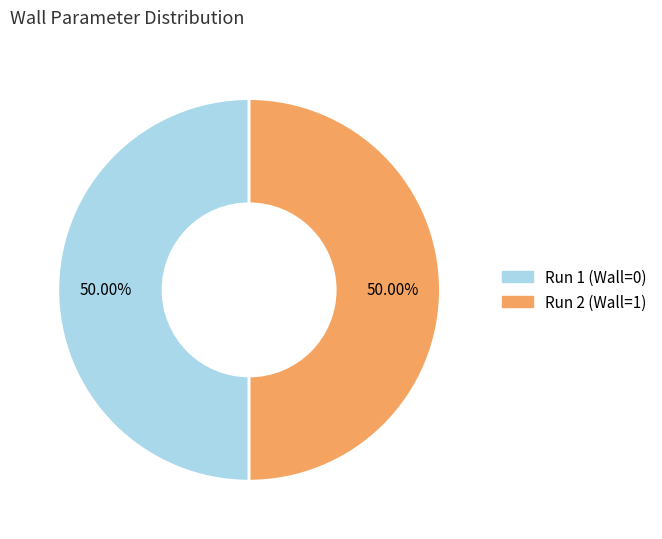

How many slices are in this pie chart?

2